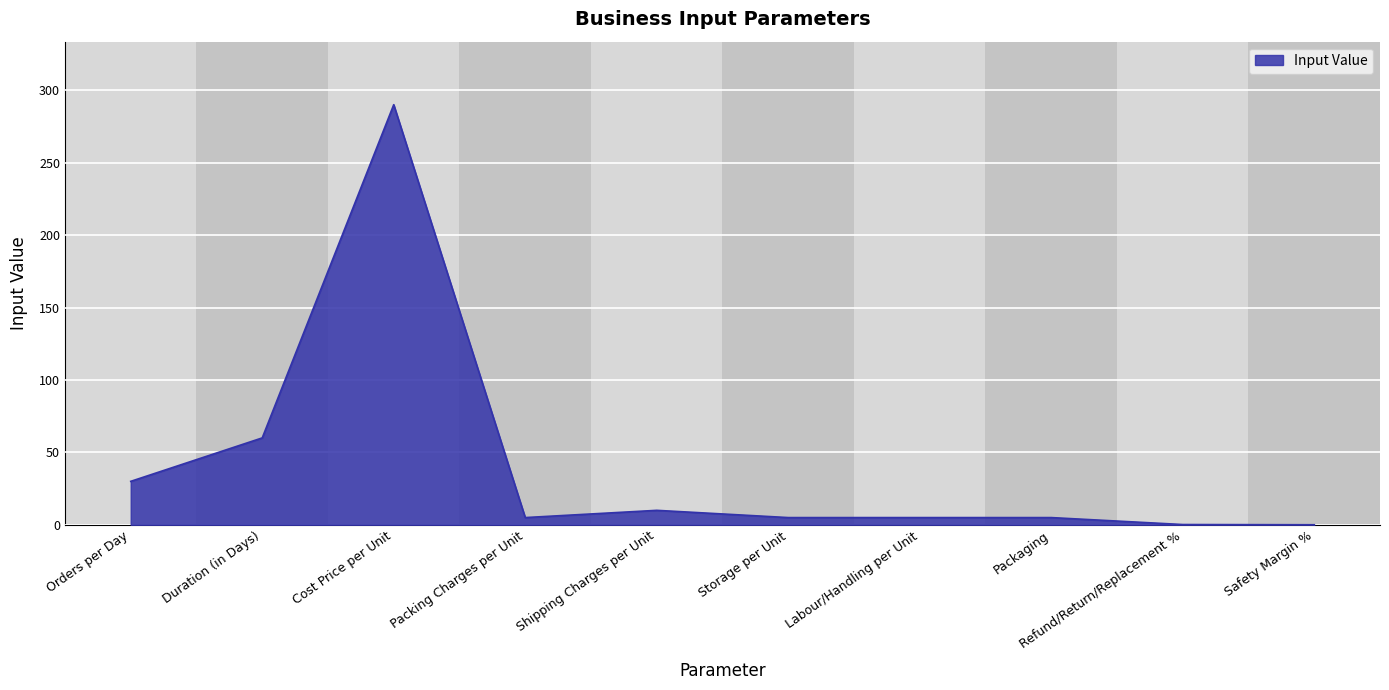

The value at Duration (in Days) is 102.8. True or false?

False